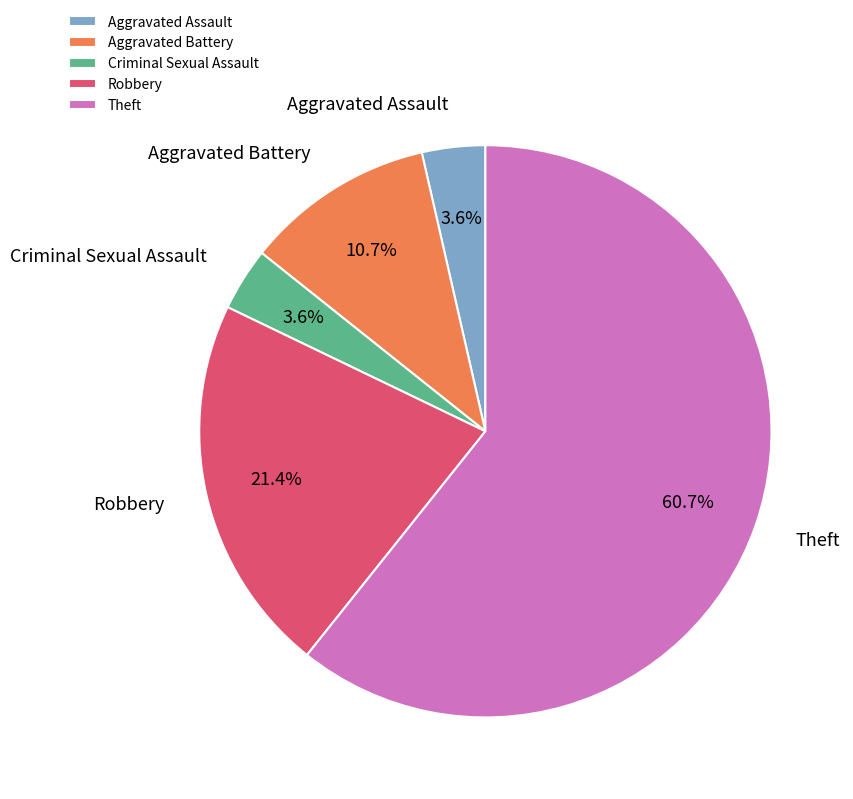

How many segments does this pie chart have?

5